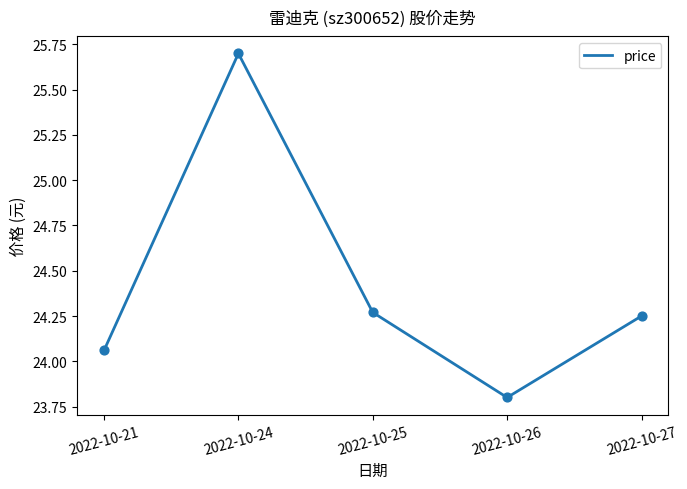

Approximately how many times larger is the value at 2022-10-24 compared to 2022-10-27?

1.1